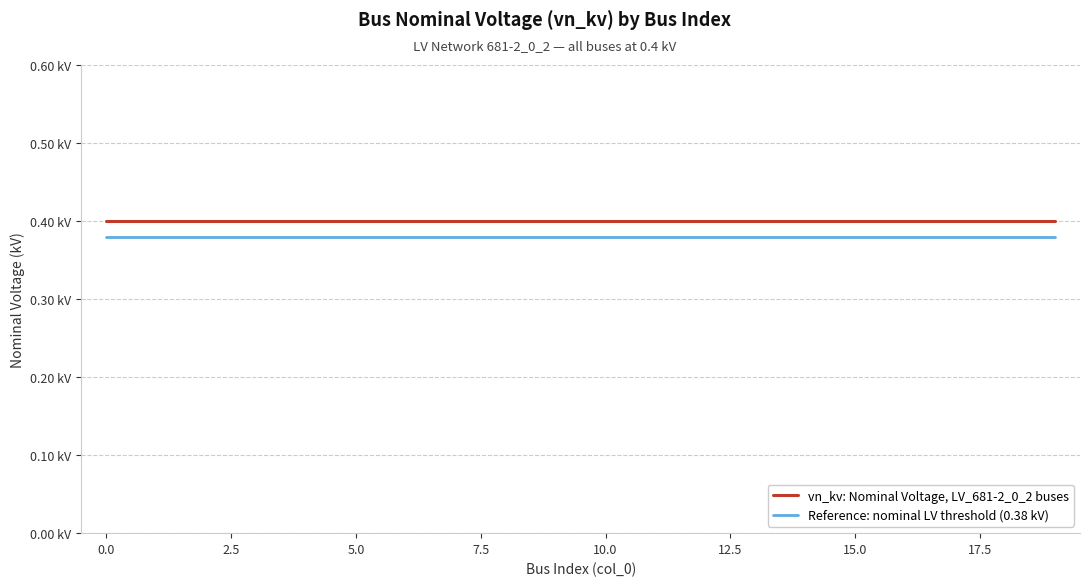

Does the chart have visible grid lines?

Yes